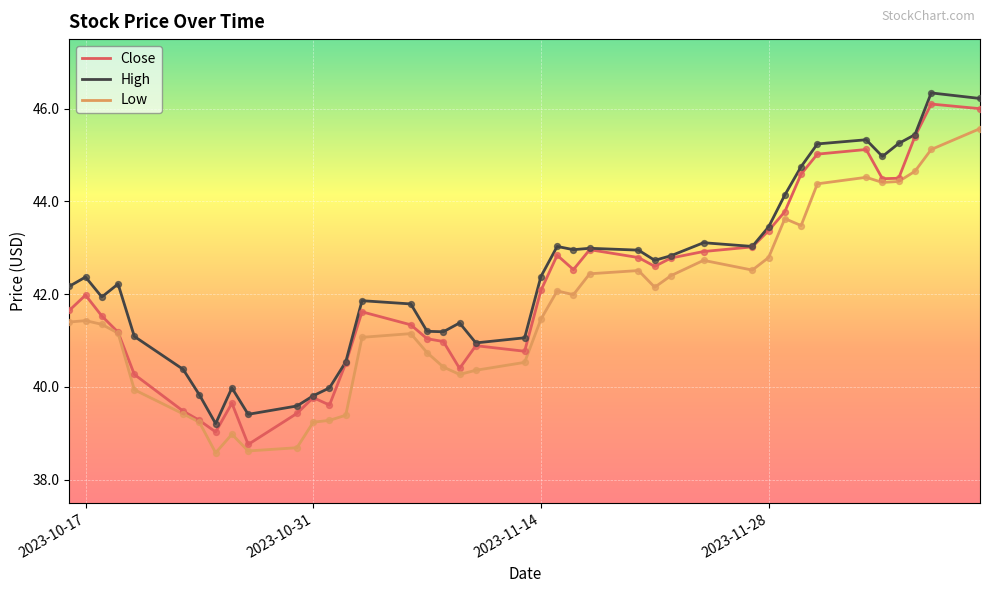

True or false: Low and High intersect in this chart.

False